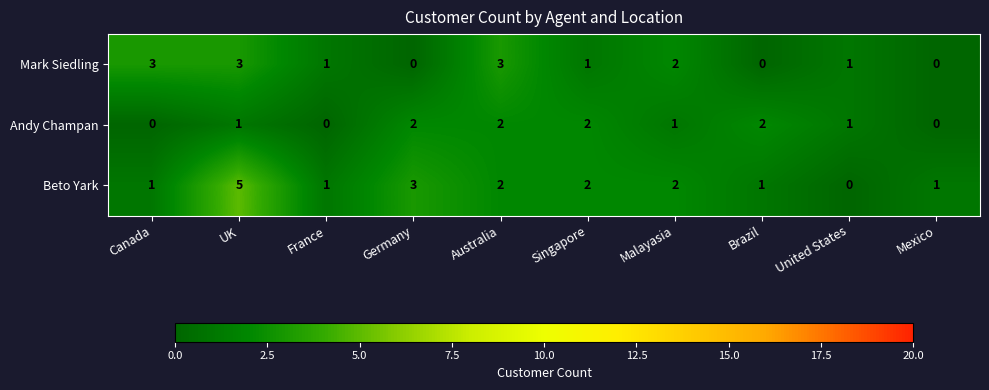

Where does the Mark Siedling series first go above 1?

Canada